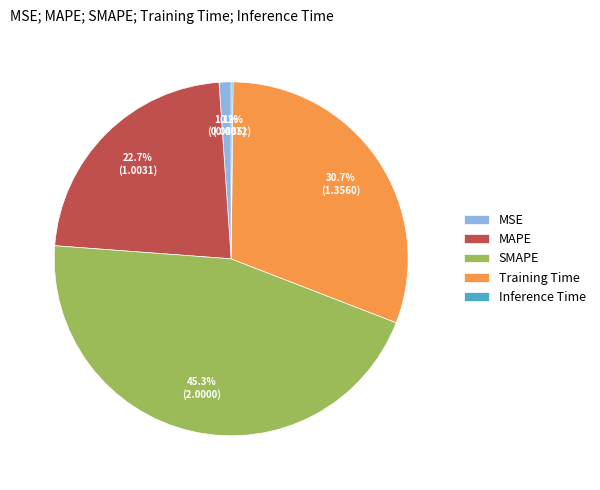

Is it true that SMAPE is 38% of the pie?

False